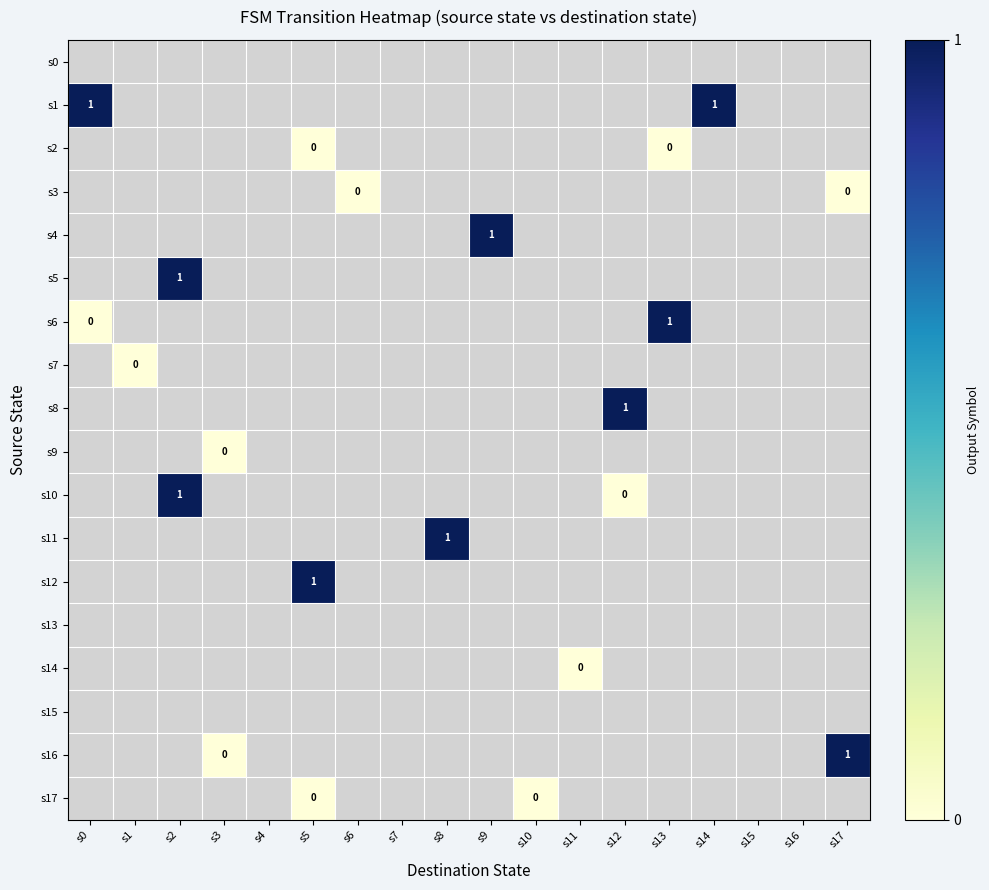

Count the number of data series in this chart.

18